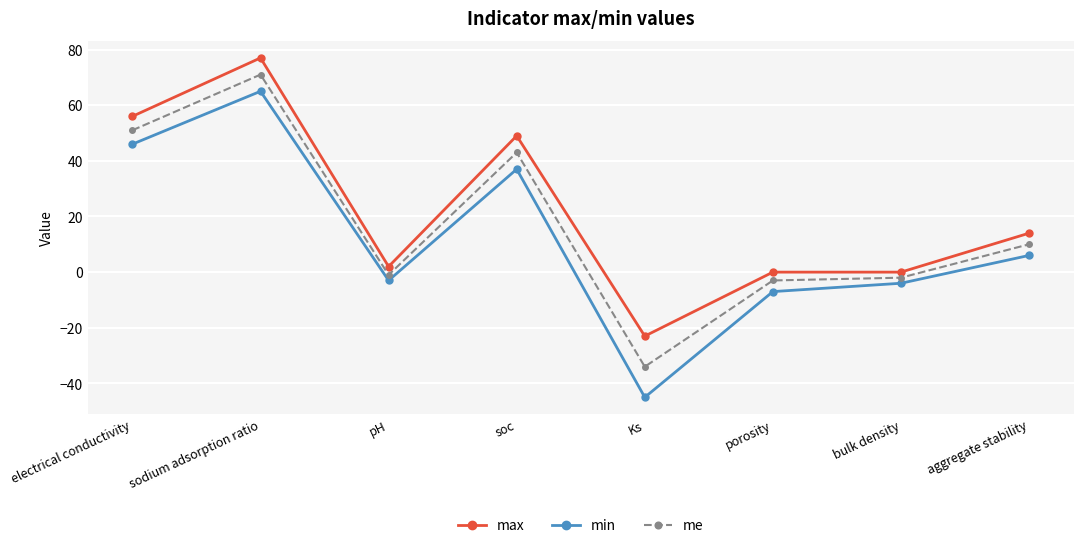

Count the number of data series in this chart.

3